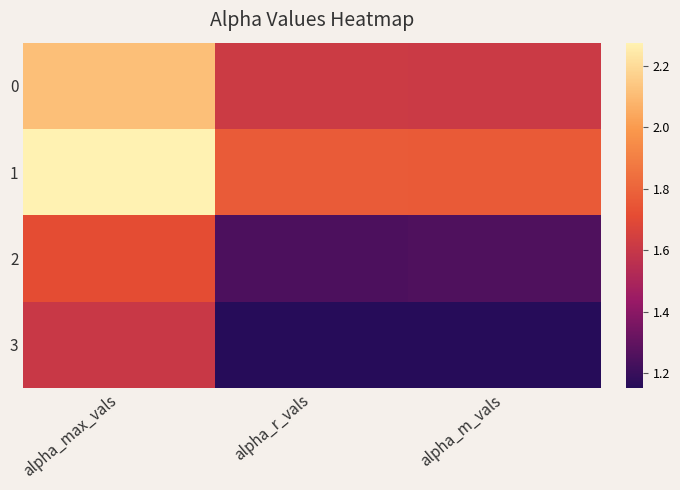

Reading right to left, list all the values displayed in this chart.

0: alpha_m_vals=1.6	alpha_r_vals=1.6	alpha_max_vals=2.1
1: alpha_m_vals=1.8	alpha_r_vals=1.8	alpha_max_vals=2.3
2: alpha_m_vals=1.3	alpha_r_vals=1.2	alpha_max_vals=1.7
3: alpha_m_vals=1.2	alpha_r_vals=1.2	alpha_max_vals=1.6